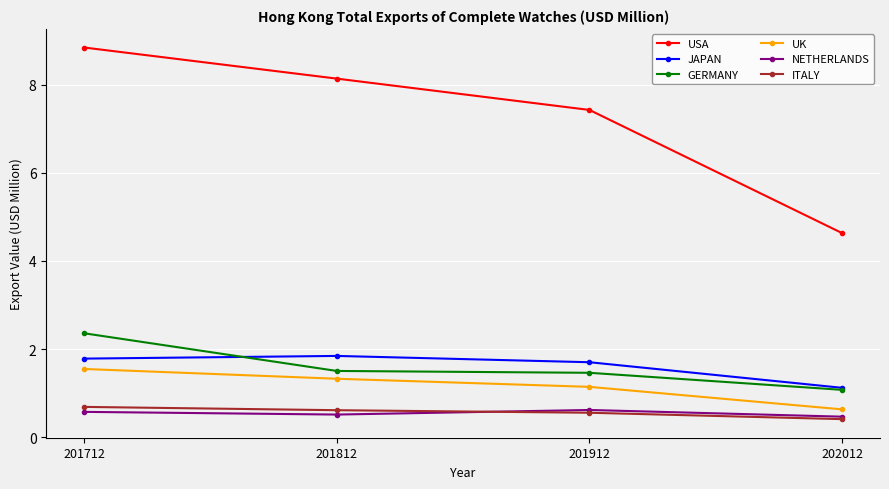

True or false: USA has a value of 2.1 at 201912.

False